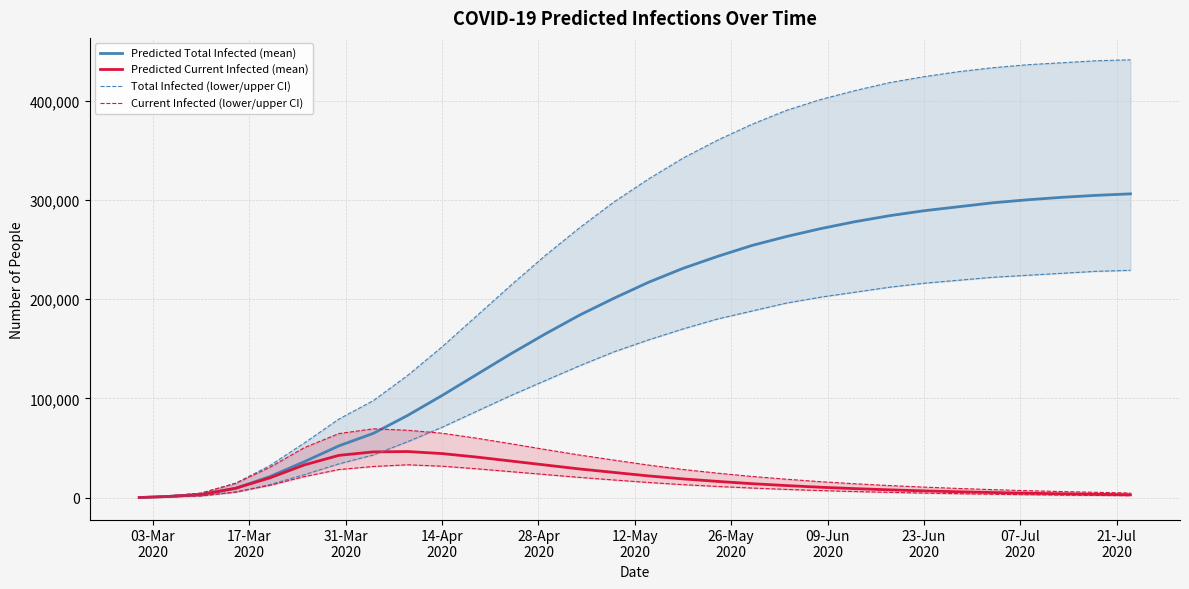

What is the maximum value for Predicted Current Infected (mean)?

46561